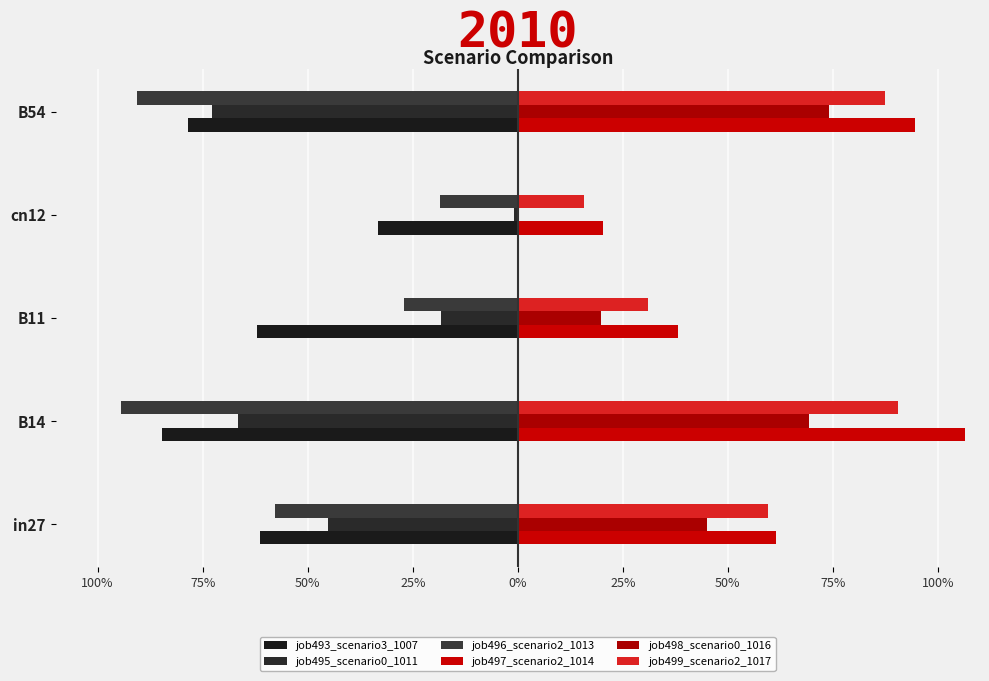

Which series has the largest total across all categories?

job497_scenario2_1014